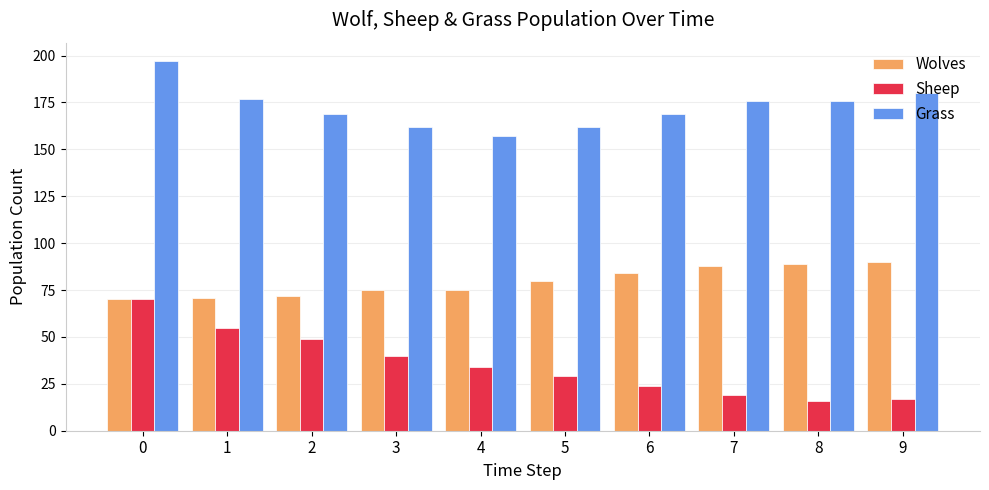

What is the highest value of the Wolves series?

90